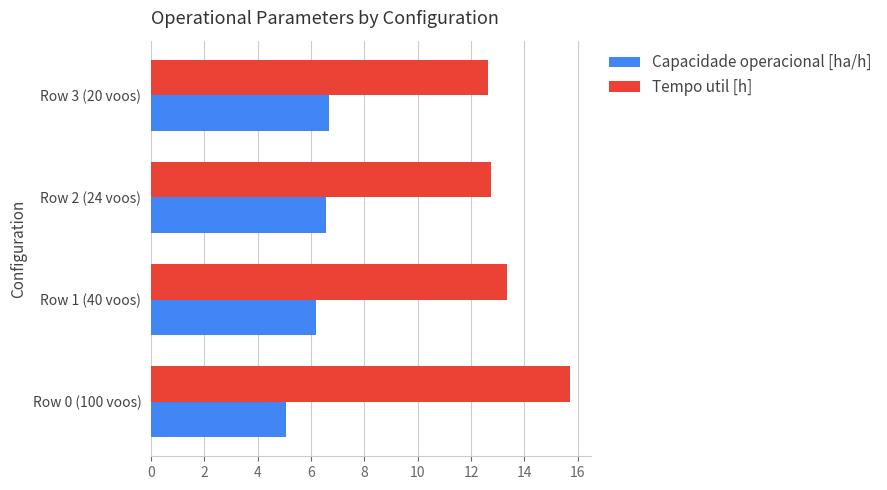

Is the value of Tempo util [h] at Row 1 (40 voos) greater than the value of Capacidade operacional [ha/h] at Row 3 (20 voos)?

Yes